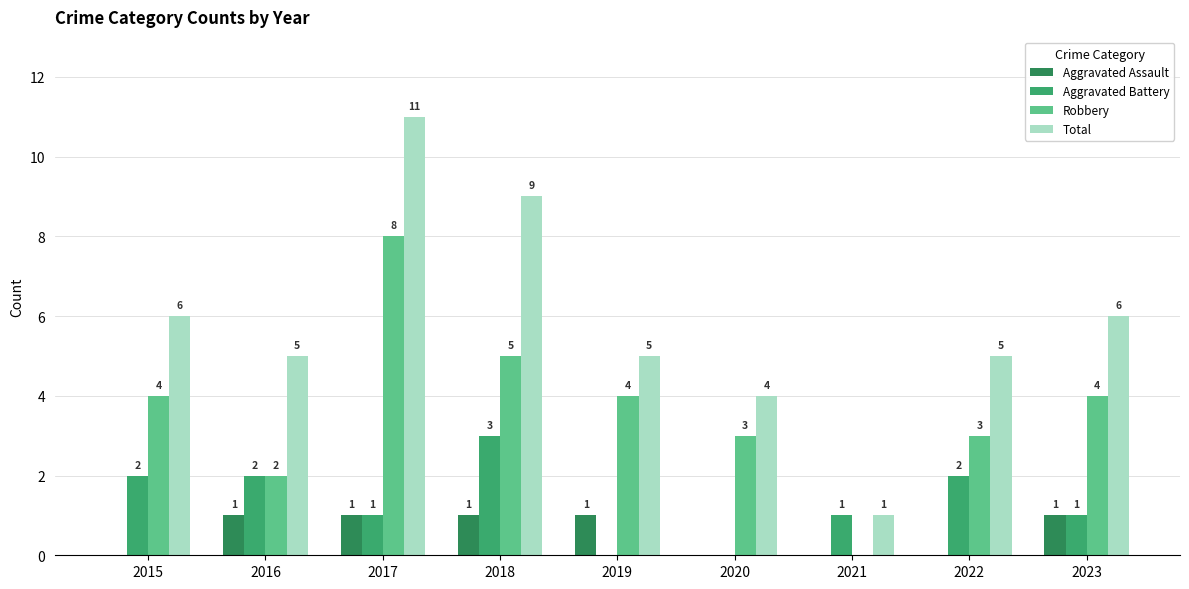

The value of Robbery at 2016 is 3. True or false?

False